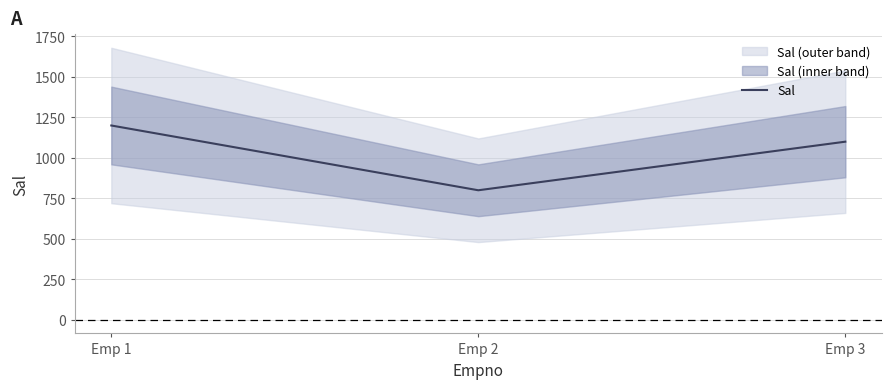

The chart shows a value of 409 at Emp 3. True or false?

False